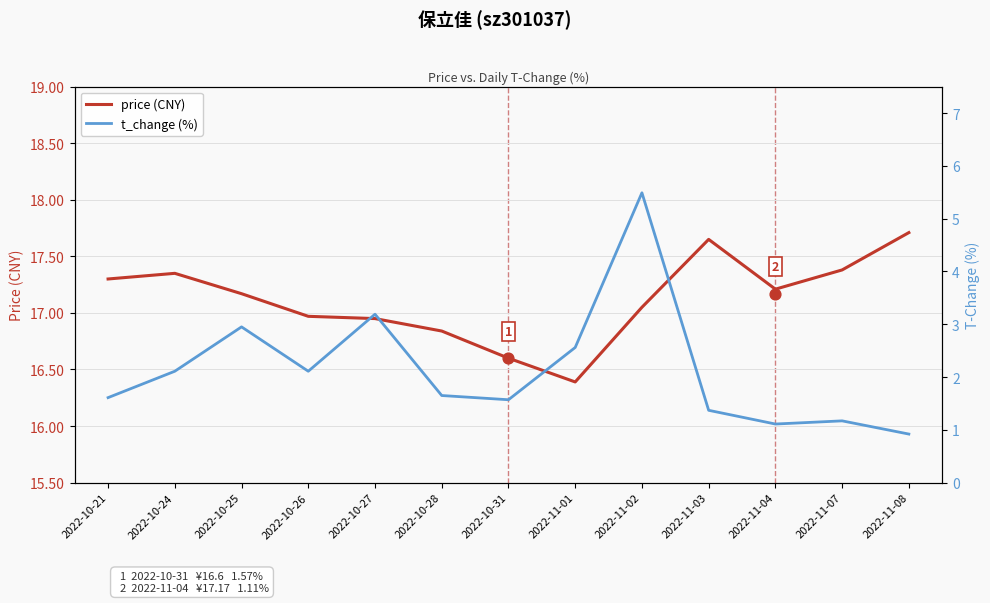

Which series has the largest total across all categories?

price (CNY)